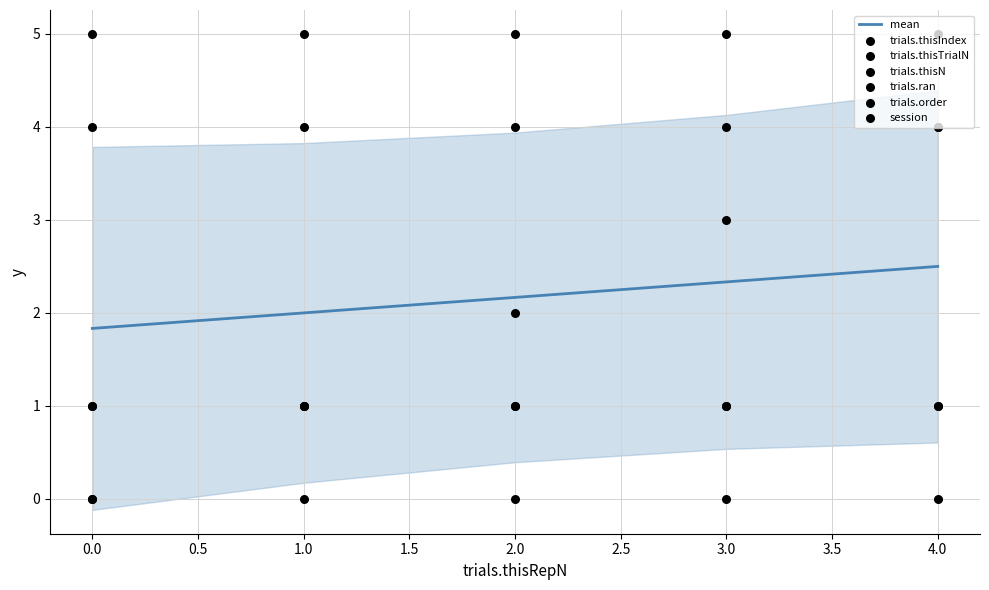

Which series reaches the maximum Y coordinate?

trials.thisN